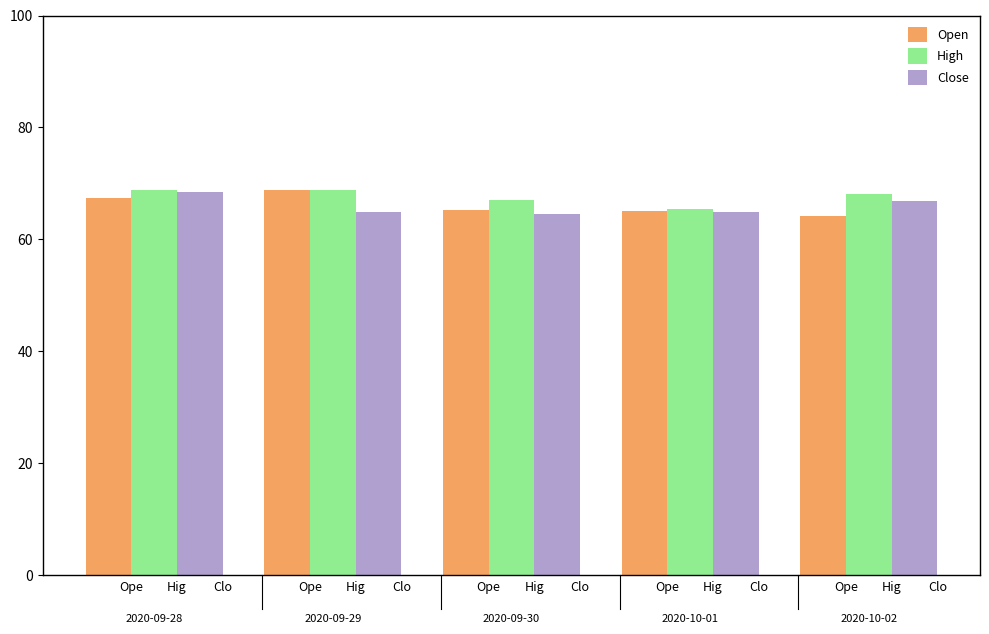

Reading right to left, list all the values displayed in this chart.

Open: 64.2	65.0	65.3	68.8	67.3
High: 68.1	65.3	67.1	68.8	68.8
Close: 66.8	64.9	64.5	64.9	68.5